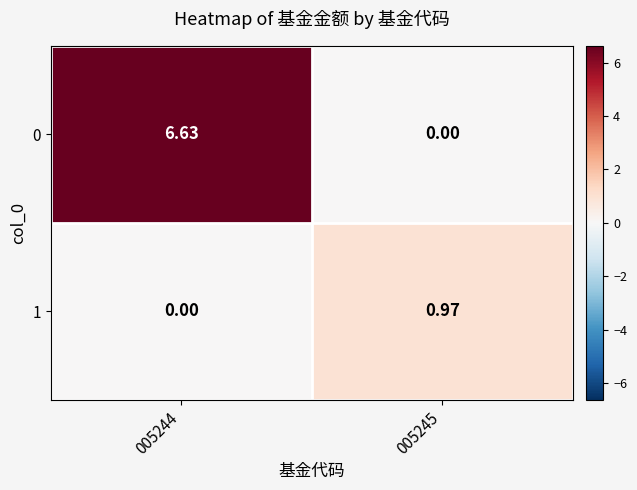

Is the value of 1 at 005245 greater than the value of 0 at 005244?

No